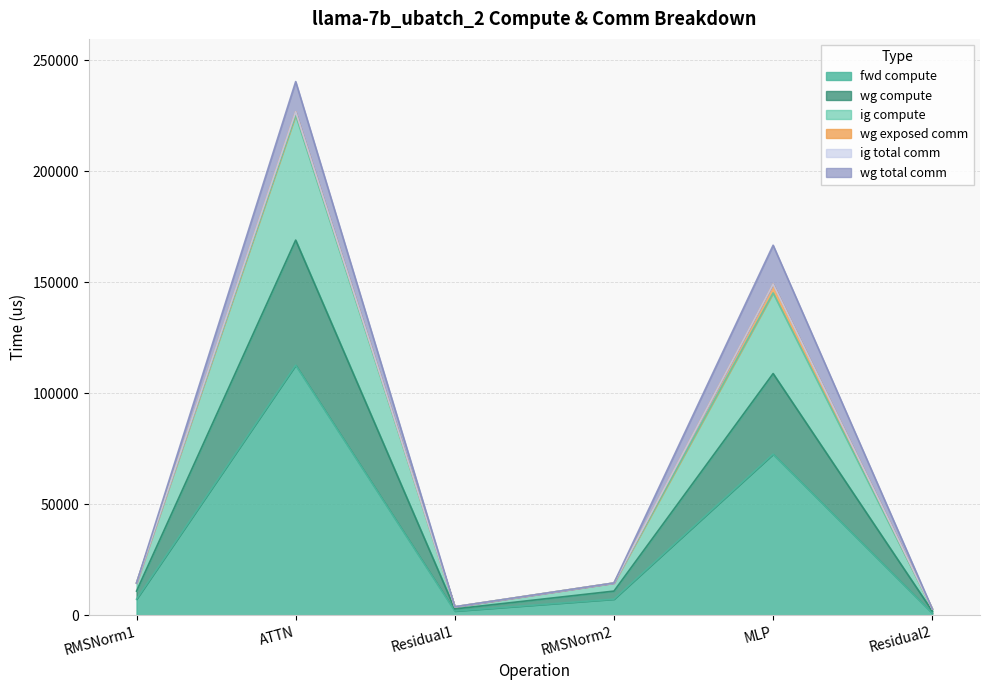

Does the chart have visible grid lines?

Yes